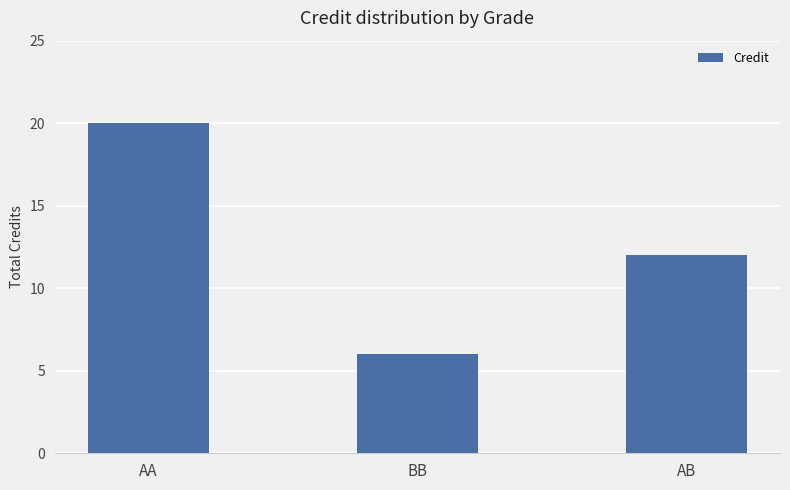

How many values are between 6 and 20?

3